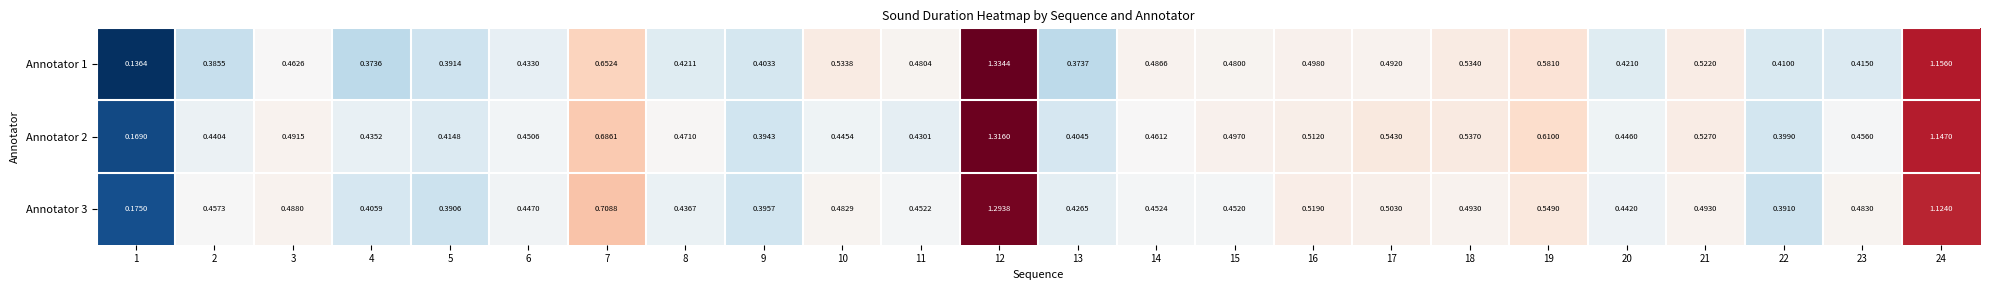

Which series has the largest range (max minus min)?

Annotator 1